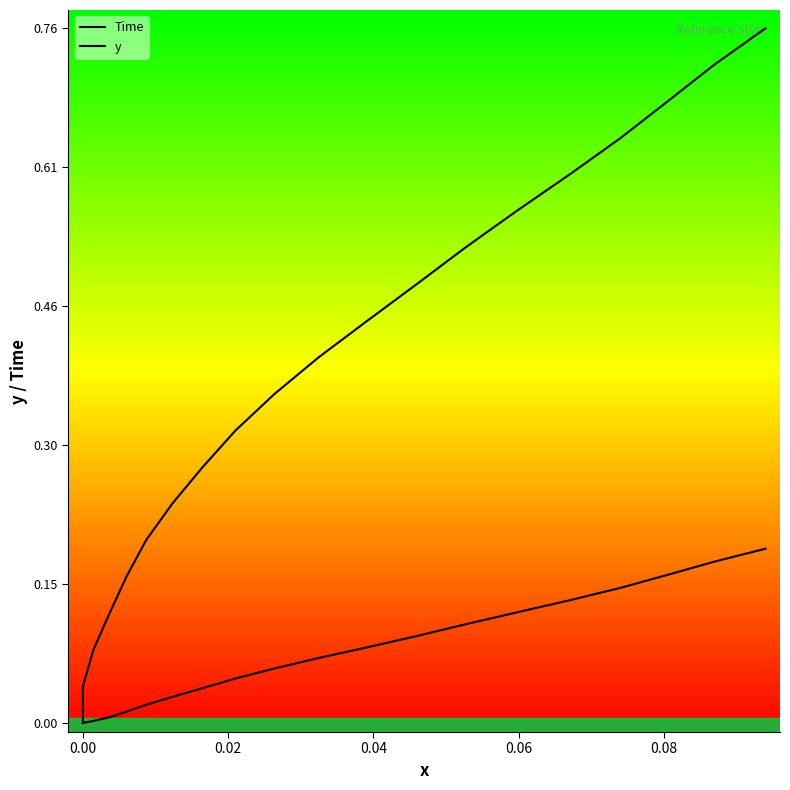

True or false: Time and y intersect in this chart.

False